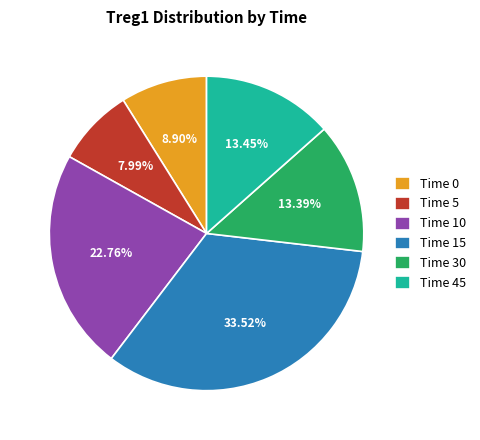

Combined, do Time 45 and Time 0 account for over 50%?

No